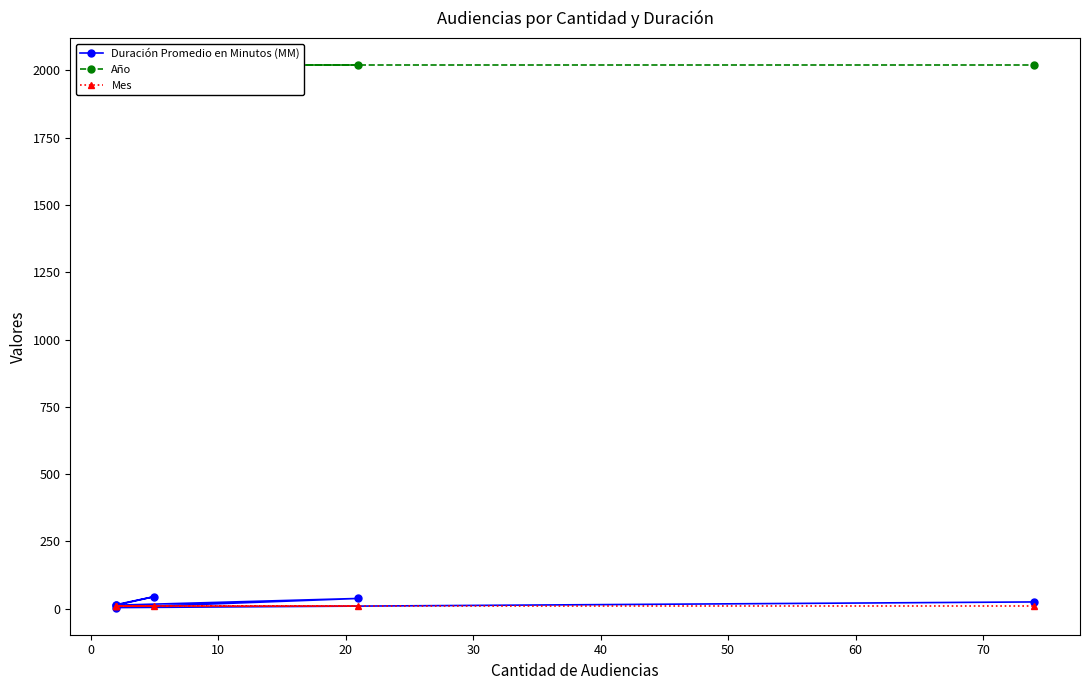

Read the Año value at 20.

2020